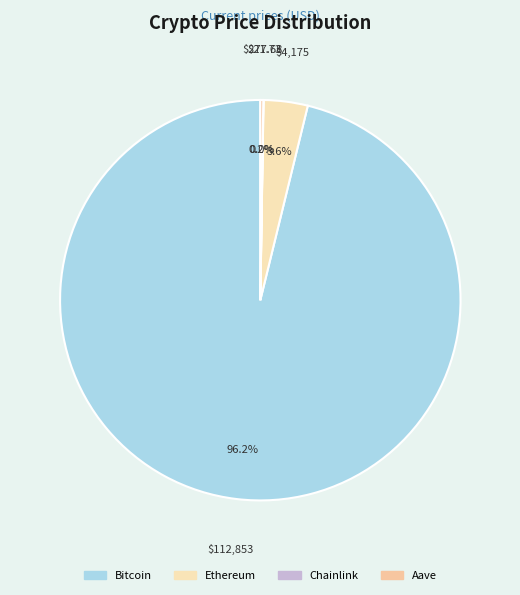

Is the sum of Chainlink and Bitcoin greater than half?

Yes